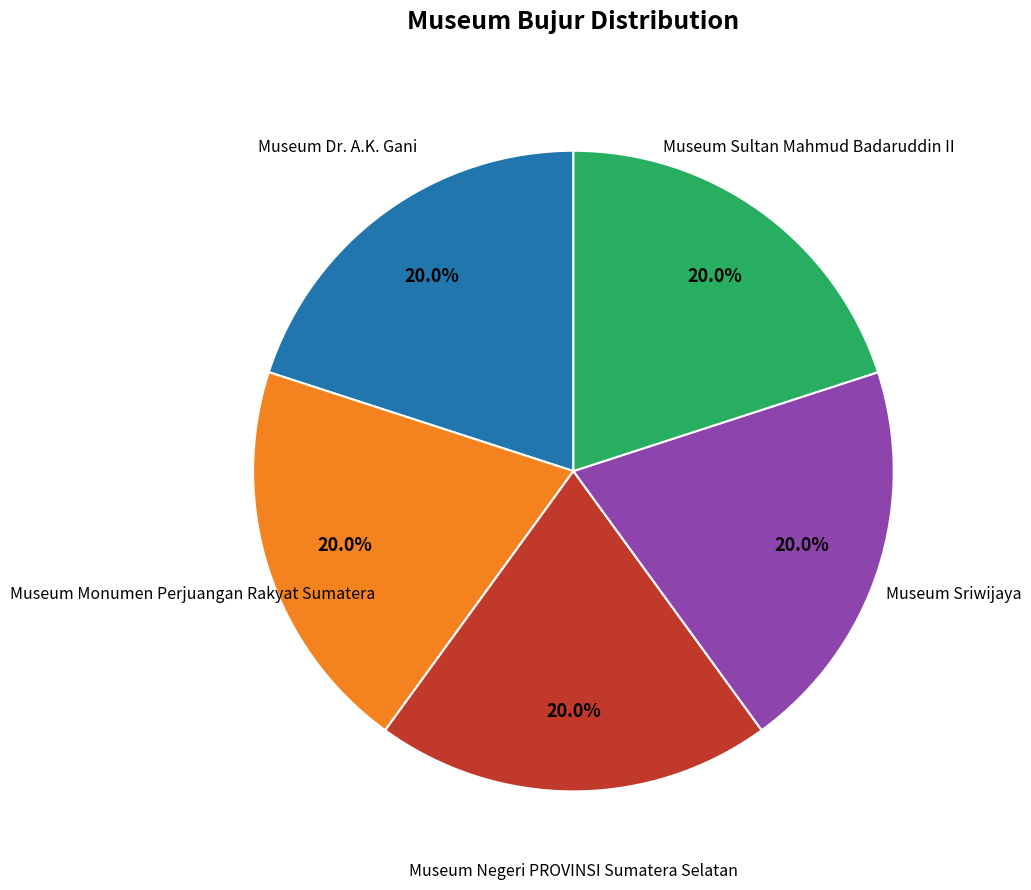

Is there any slice that represents more than half of the pie?

No